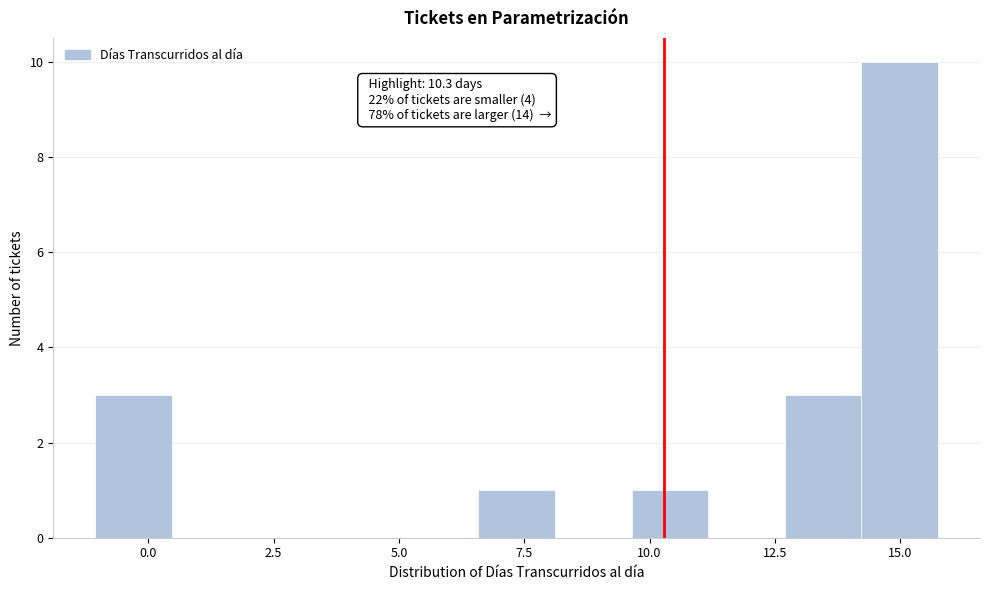

Read against the x-axis, roughly where is the centre of the tallest bar?

15.0